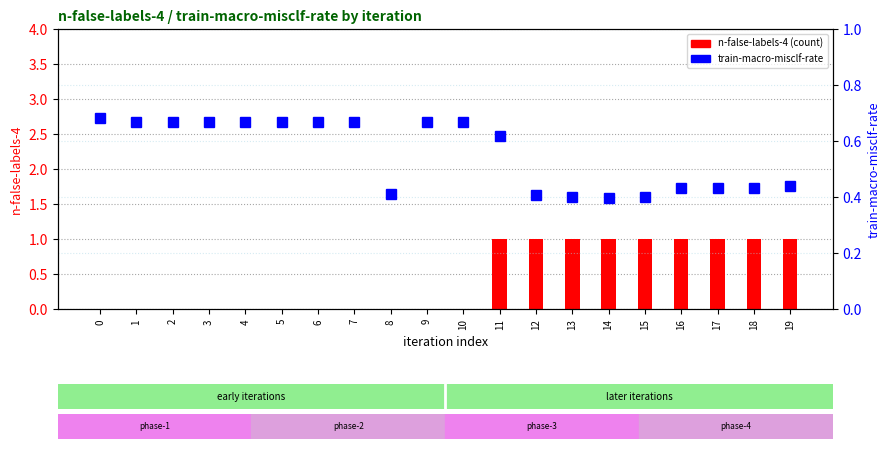

How many values in the n-false-labels-4 series exceed 0?

9